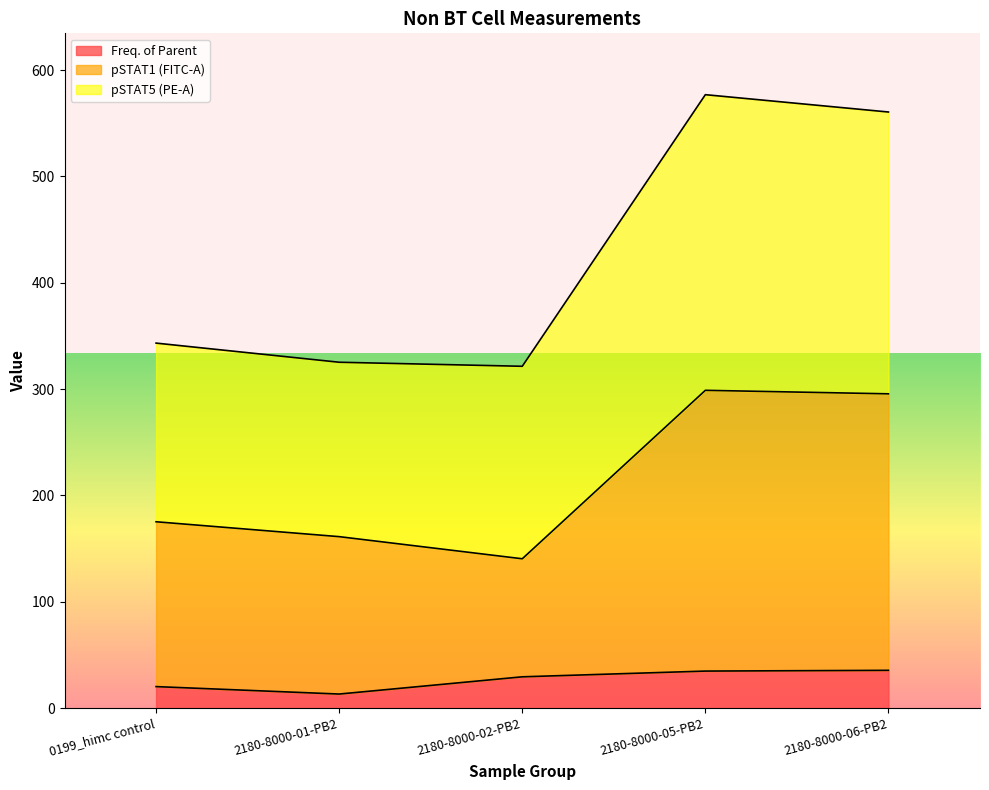

How many data points in Freq. of Parent are above 29?

3